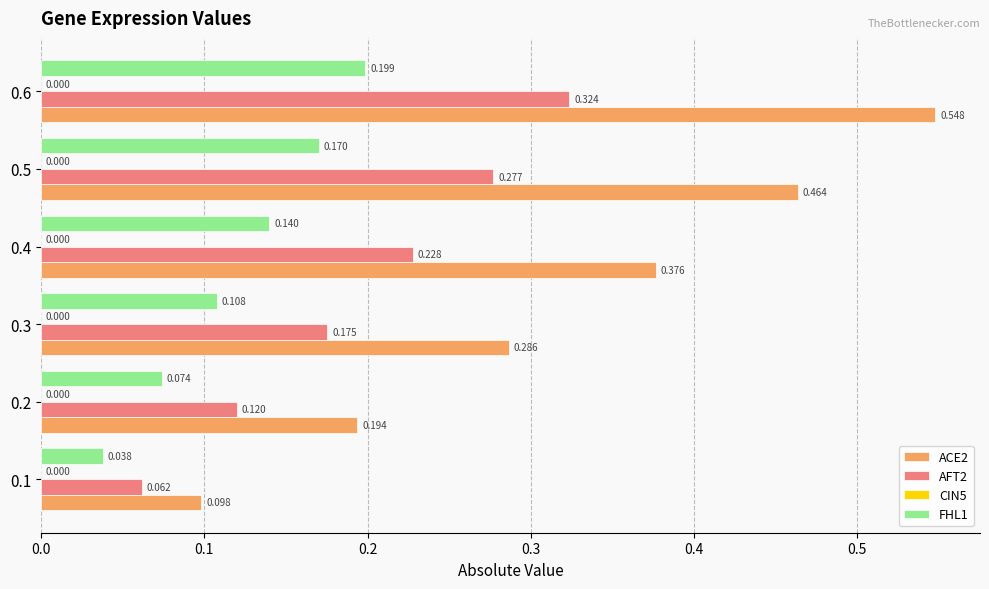

How many distinct data groups are displayed?

3